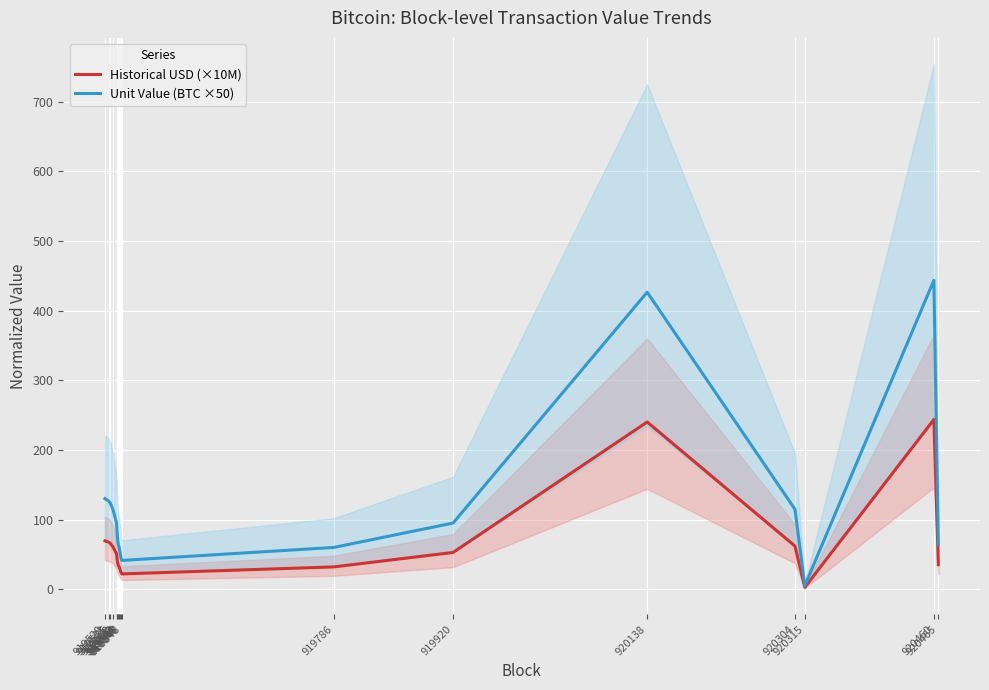

What is the average value of the Historical USD (×10M) series?

64.6